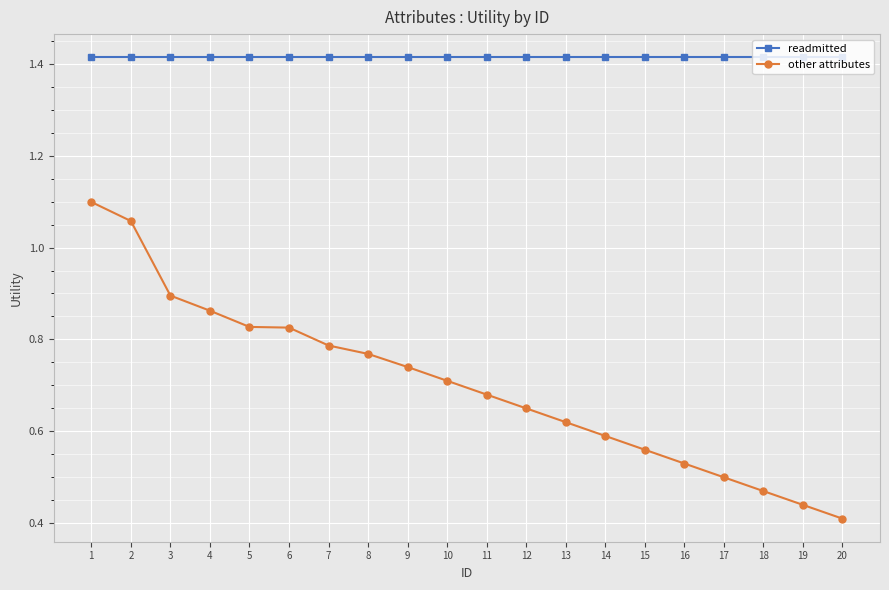

What is the sum of all other attributes values?

14.0